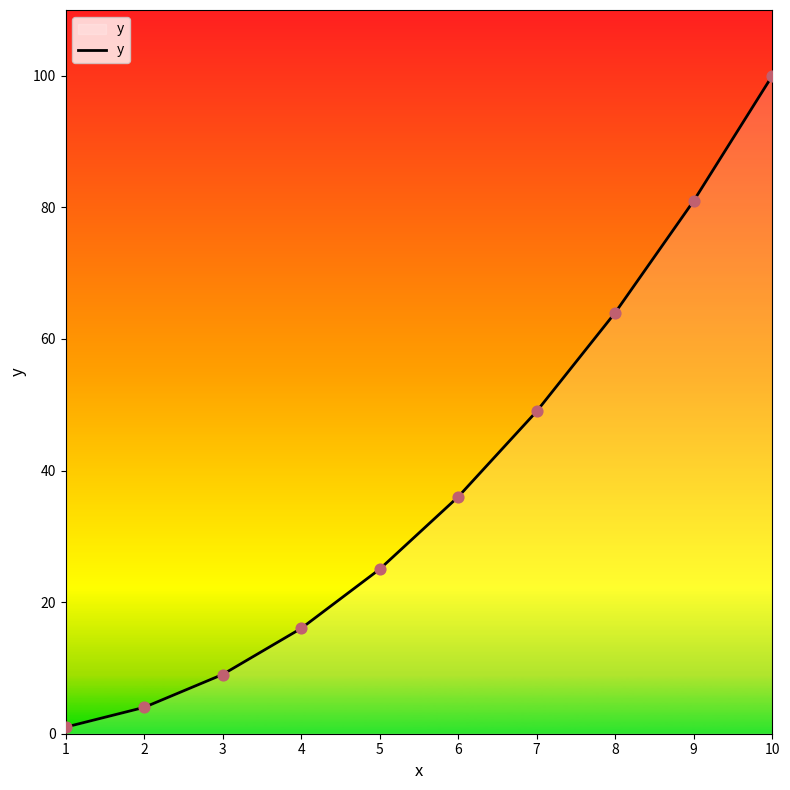

Which has a higher value, 4 or 9?

9